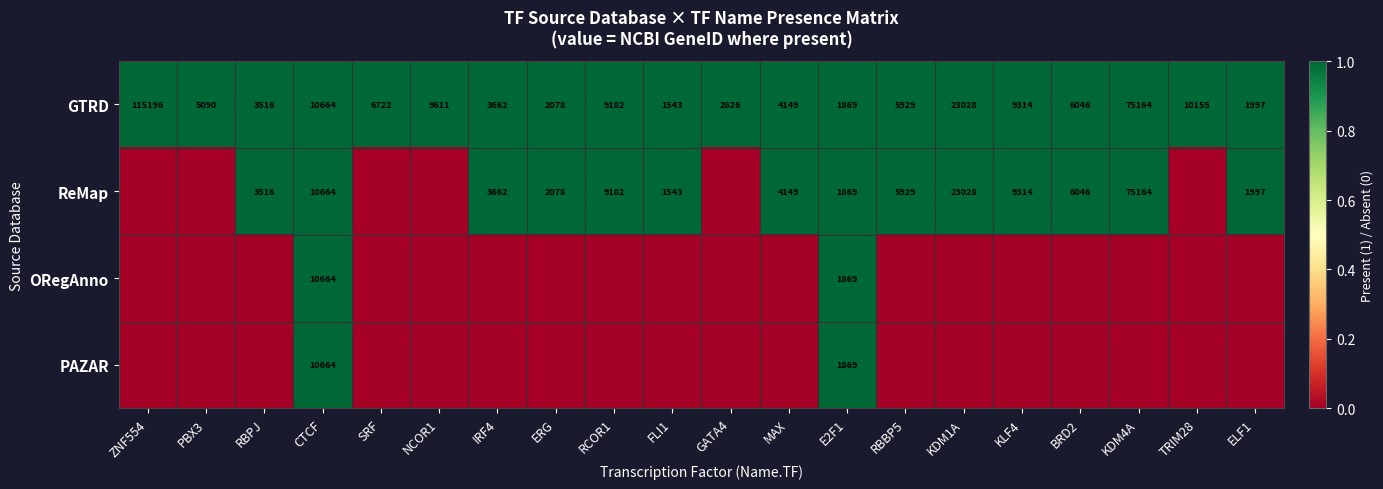

Is it true that GTRD equals 789 at GATA4?

False